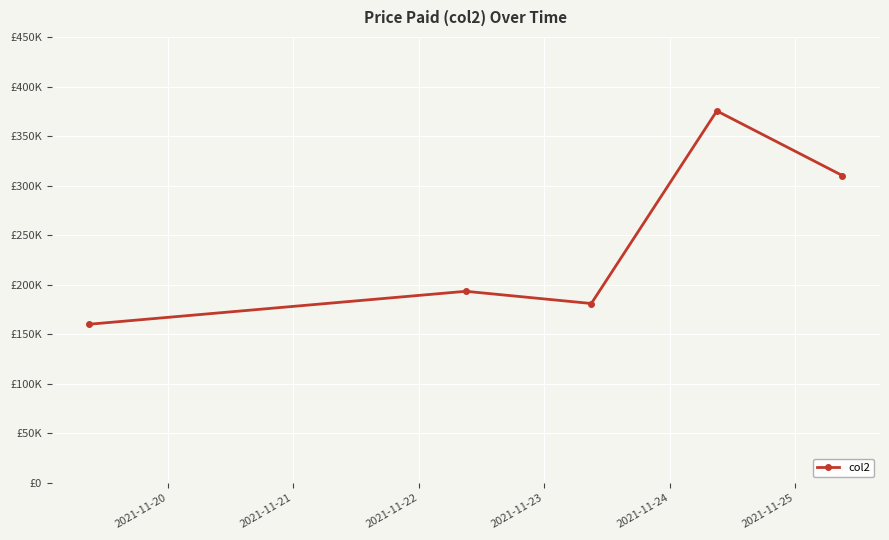

What is the difference between the second highest and minimum values?

150011